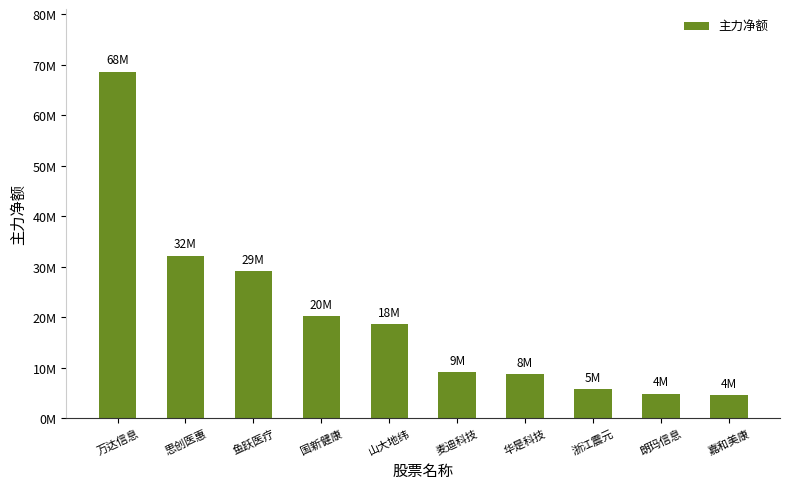

What is the difference between the values at 朗玛信息 and 国新健康?

15376480